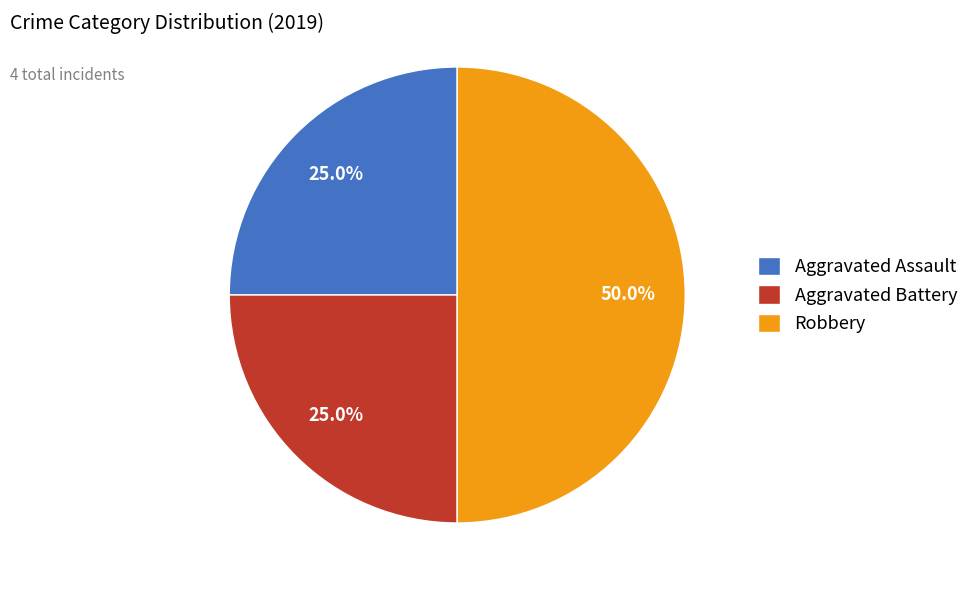

Does Aggravated Battery represent more than half of the total?

No